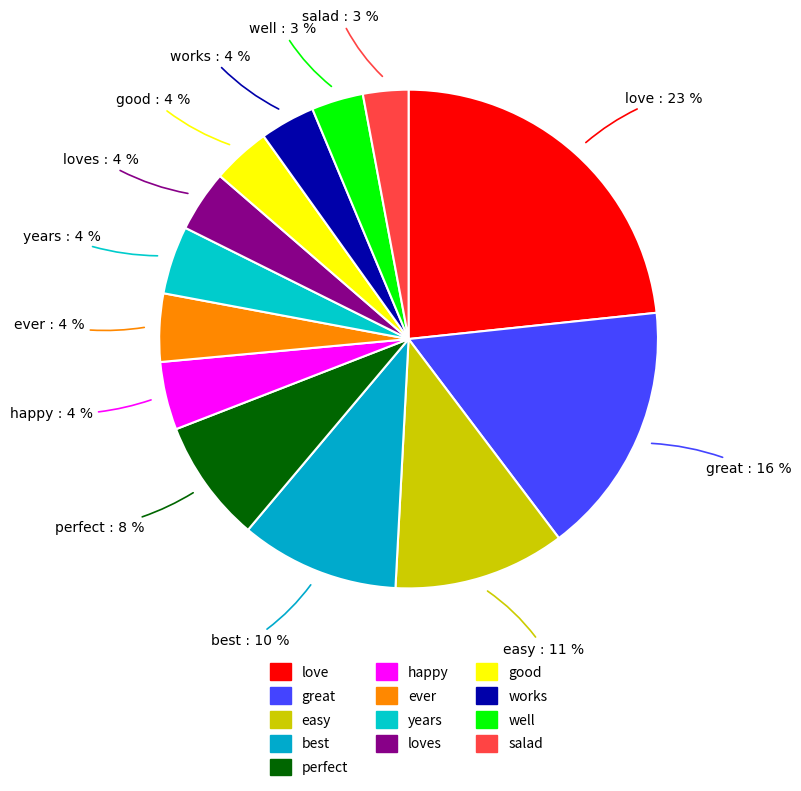

Count the number of slices in the pie.

13